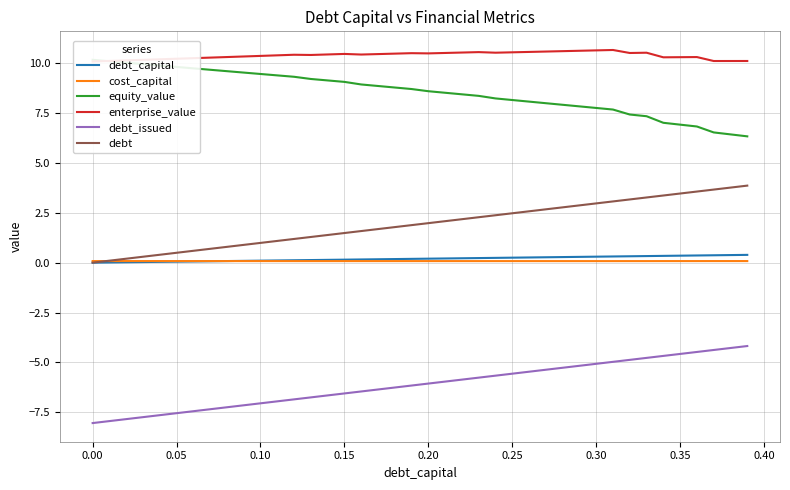

Reading right to left, what are all the values shown in this chart?

debt_capital: 0.4	0.4	0.4	0.4	0.3	0.3	0.3	0.3	0.3	0.3	0.3	0.3	0.3	0.3	0.2	0.2	0.2	0.2	0.2	0.2	0.2	0.2	0.2	0.2	0.1	0.1	0.1	0.1	0.1	0.1	0.1	0.1	0.1	0.1	0.1	0.0	0.0	0.0	0.0	0.0
cost_capital: 0.1	0.1	0.1	0.1	0.1	0.1	0.1	0.1	0.1	0.1	0.1	0.1	0.1	0.1	0.1	0.1	0.1	0.1	0.1	0.1	0.1	0.1	0.1	0.1	0.1	0.1	0.1	0.1	0.1	0.1	0.1	0.1	0.1	0.1	0.1	0.1	0.1	0.1	0.1	0.1
equity_value: 6.3	6.4	6.5	6.8	6.9	7.0	7.3	7.4	7.7	7.8	7.8	7.9	8.0	8.1	8.2	8.2	8.4	8.4	8.5	8.6	8.7	8.8	8.9	8.9	9.1	9.1	9.2	9.3	9.4	9.5	9.5	9.6	9.7	9.7	9.8	9.9	10.0	10.0	10.1	10.2
enterprise_value: 10.1	10.1	10.1	10.3	10.3	10.3	10.5	10.5	10.7	10.6	10.6	10.6	10.6	10.6	10.5	10.5	10.6	10.5	10.5	10.5	10.5	10.5	10.5	10.4	10.5	10.4	10.4	10.4	10.4	10.4	10.3	10.3	10.3	10.2	10.2	10.2	10.2	10.1	10.1	10.1
debt_issued: -4.2	-4.3	-4.4	-4.5	-4.6	-4.7	-4.8	-4.9	-5.0	-5.1	-5.2	-5.3	-5.4	-5.5	-5.6	-5.7	-5.8	-5.9	-6.0	-6.1	-6.2	-6.3	-6.4	-6.5	-6.6	-6.7	-6.8	-6.9	-7.0	-7.0	-7.1	-7.2	-7.3	-7.4	-7.5	-7.6	-7.7	-7.8	-7.9	-8.0
debt: 3.9	3.8	3.7	3.6	3.5	3.4	3.3	3.2	3.1	3.0	2.9	2.8	2.7	2.6	2.5	2.4	2.3	2.2	2.1	2.0	1.9	1.8	1.7	1.6	1.5	1.4	1.3	1.2	1.1	1.0	0.9	0.8	0.7	0.6	0.5	0.4	0.3	0.2	0.1	0.0